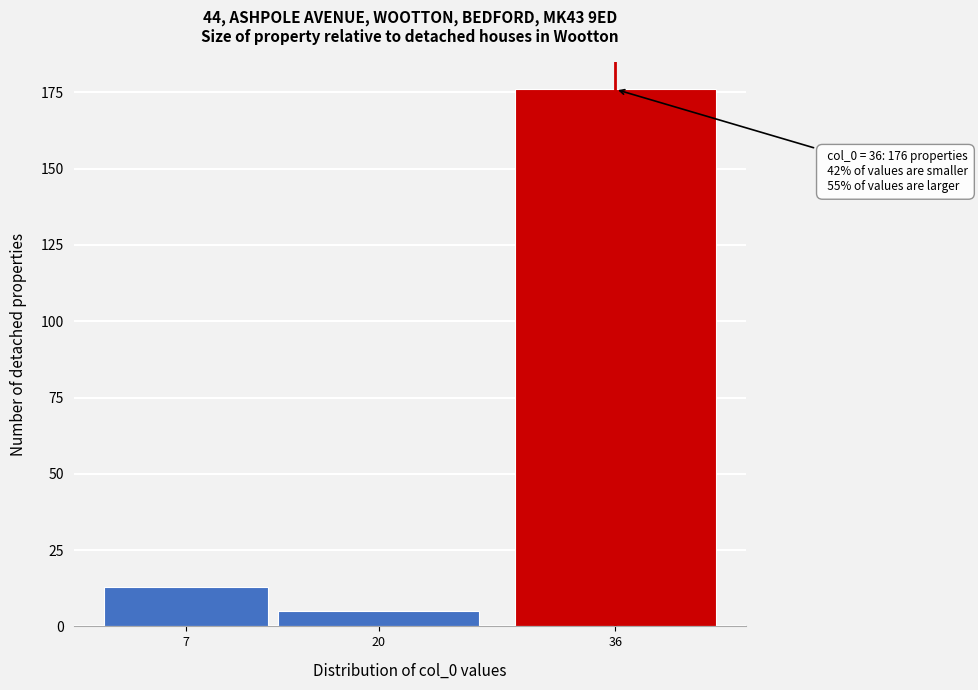

Reading left to right, list all the values displayed in this chart.

13	5	176